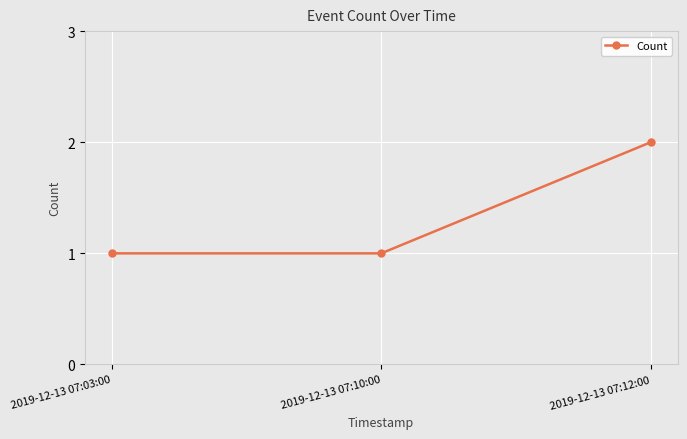

Approximately how many times larger is the value at 2019-12-13 07:12:00 compared to 2019-12-13 07:03:00?

2.0